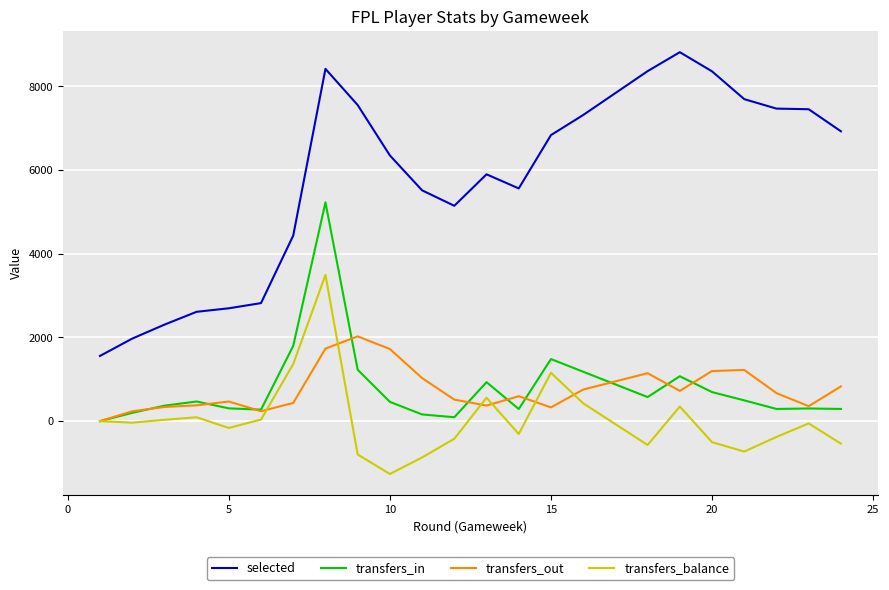

True or false: transfers_in and selected cross at least once.

False